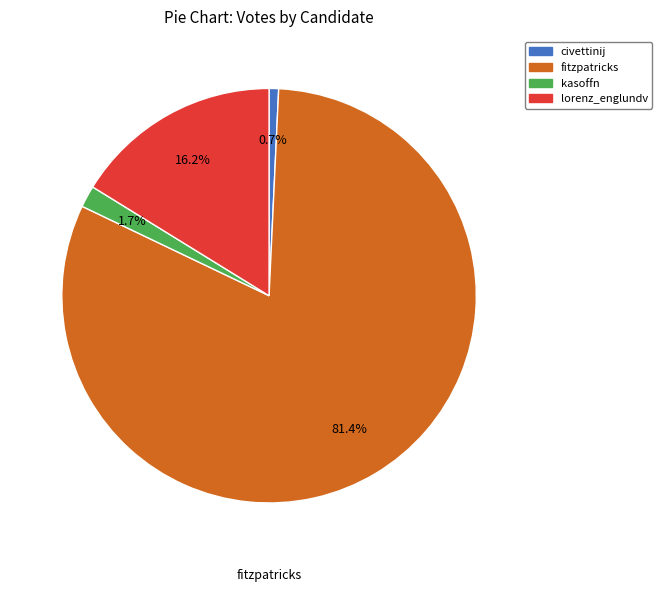

Combined, do civettinij and fitzpatricks account for over 50%?

Yes